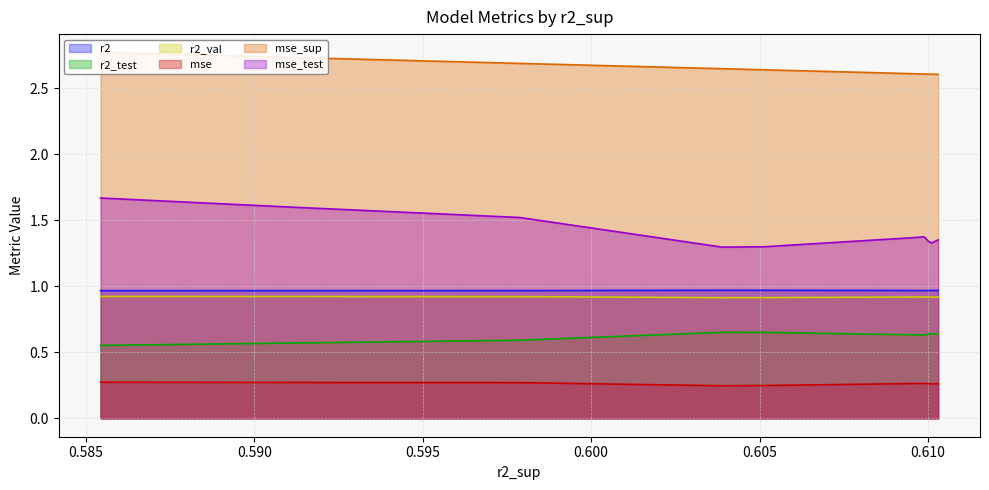

True or false: r2_val and r2 cross at least once.

False